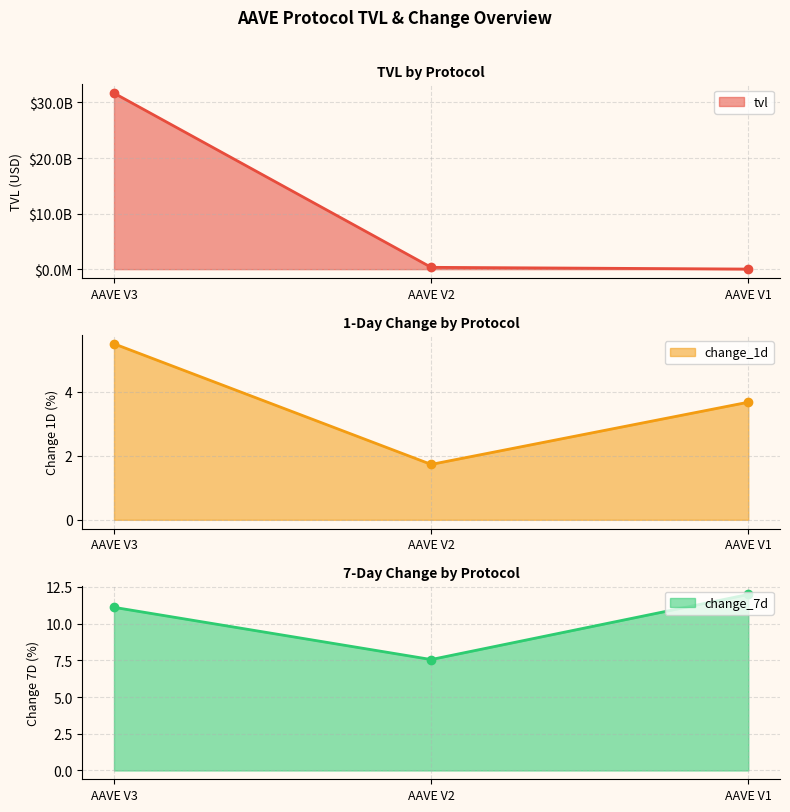

What is the value of the change_1d point at the 3rd from the left?

3.7